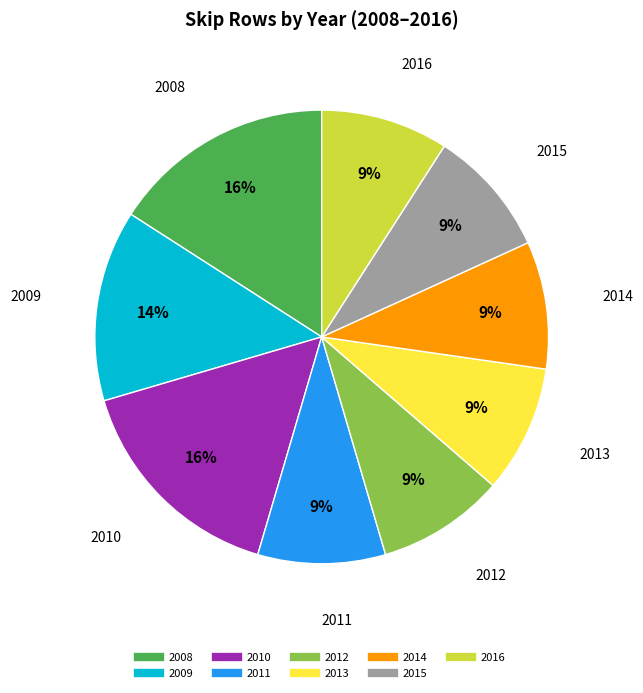

Is there any slice that represents more than half of the pie?

No